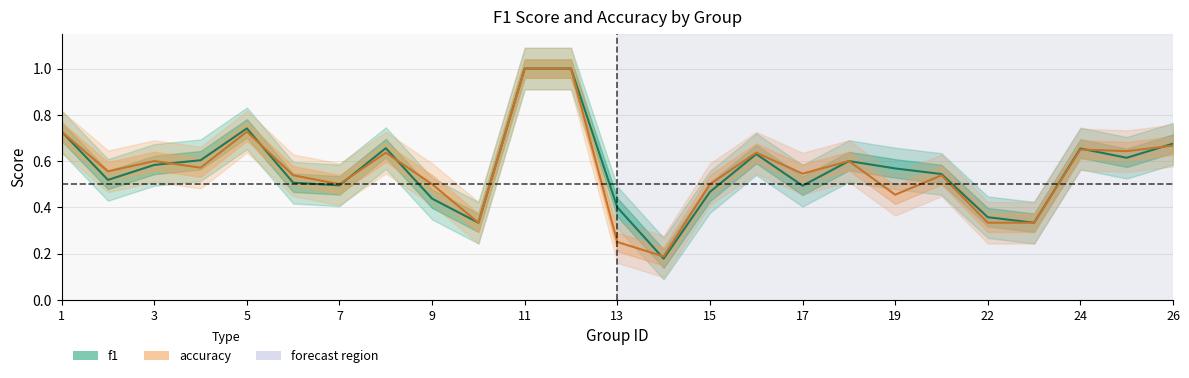

Count the accuracy values in the range 0 to 1.

25